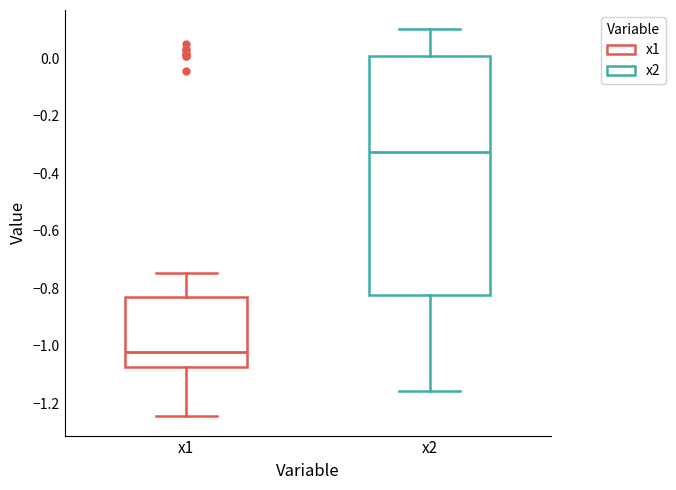

Reading left to right, read every box against the y-axis: the position of its median line, the range the box covers, and the ends of its whiskers. The values are not printed on the chart, so give them approximately, as read against the axis.

x1: median -1.02, box -1.08 to -0.82, whiskers -1.24 to -0.74
x2: median -0.32, box -0.82 to 0.00, whiskers -1.16 to 0.10